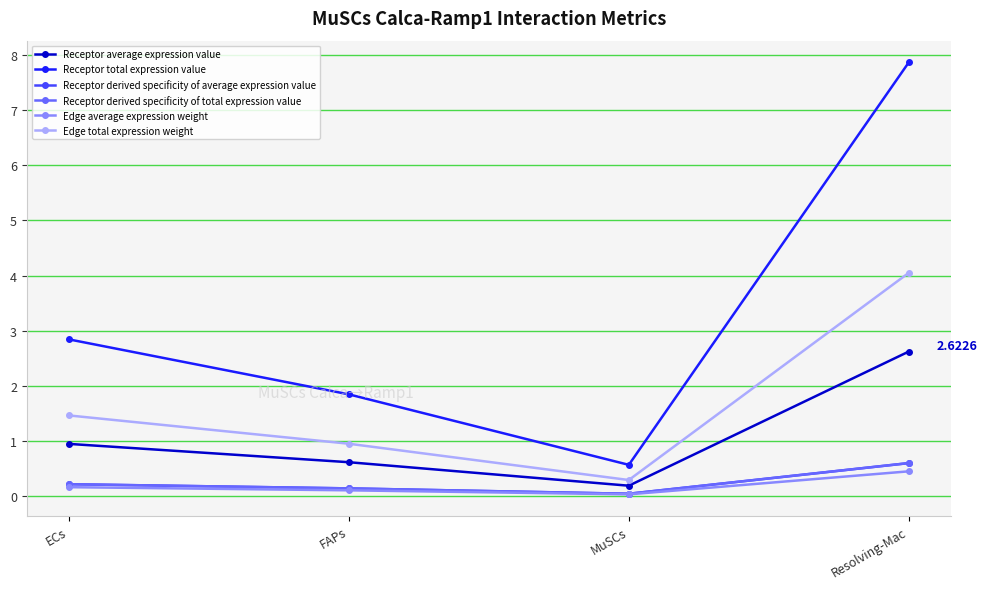

Does the chart display data point markers on the line(s)?

Yes